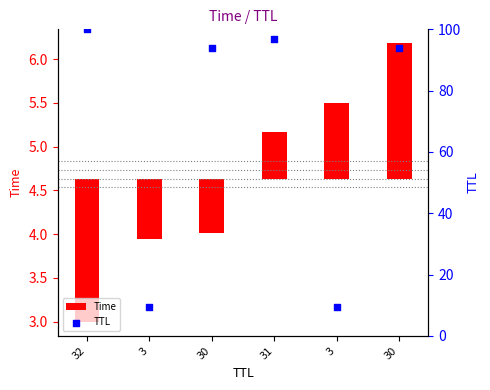

Is the value of TTL at 3 greater than the value of Time at 32?

Yes